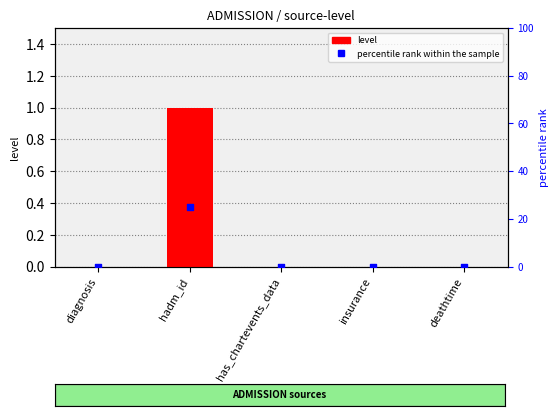

At how many categories does at least one series exceed 17?

1